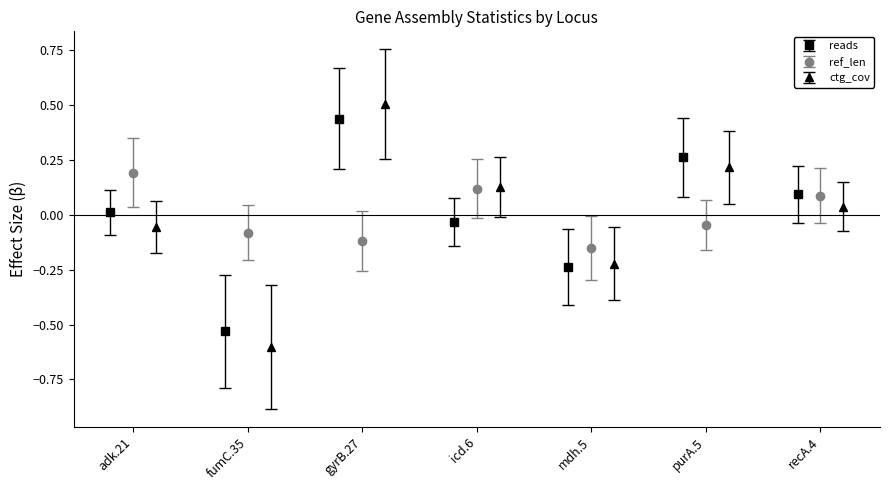

In reads, how many points are lower than both neighbors (excluding endpoints)?

2